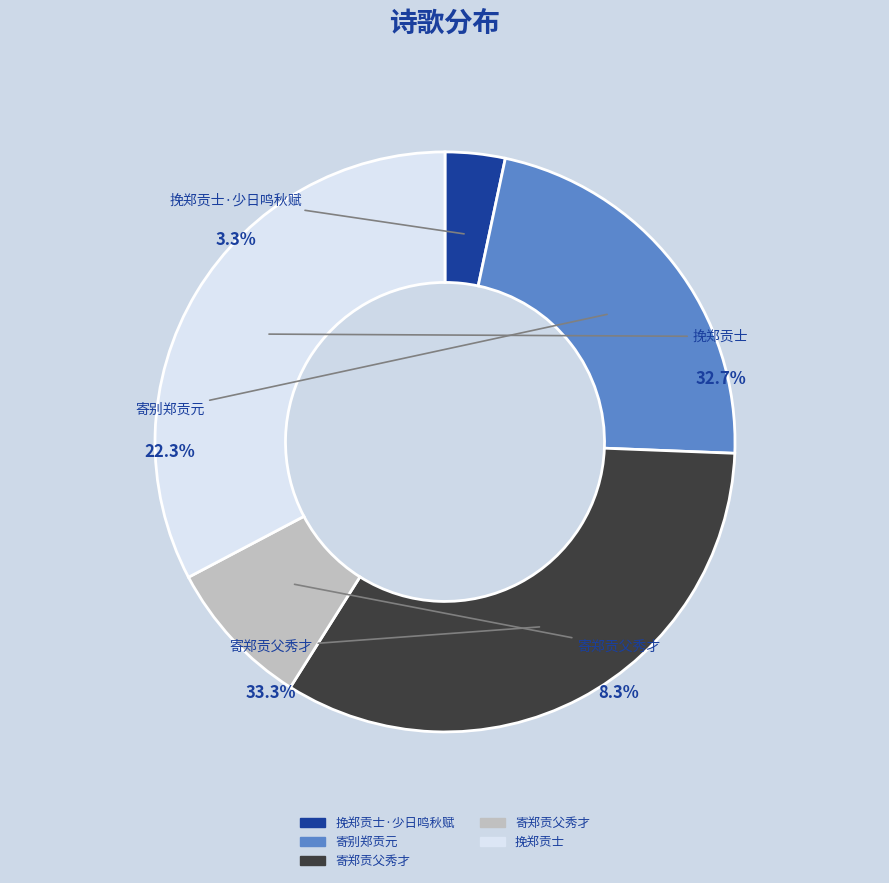

Is it true that 挽郑贡士 is 26% of the pie?

False